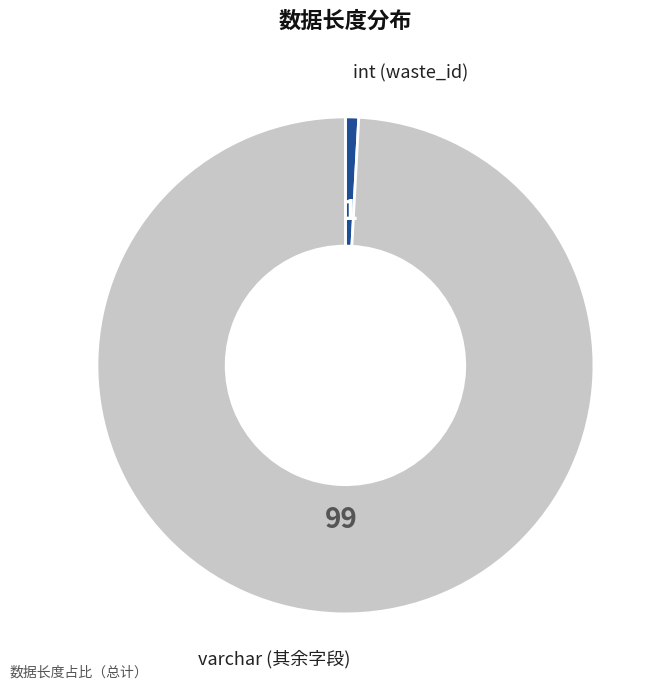

Is there any slice that represents more than half of the pie?

Yes